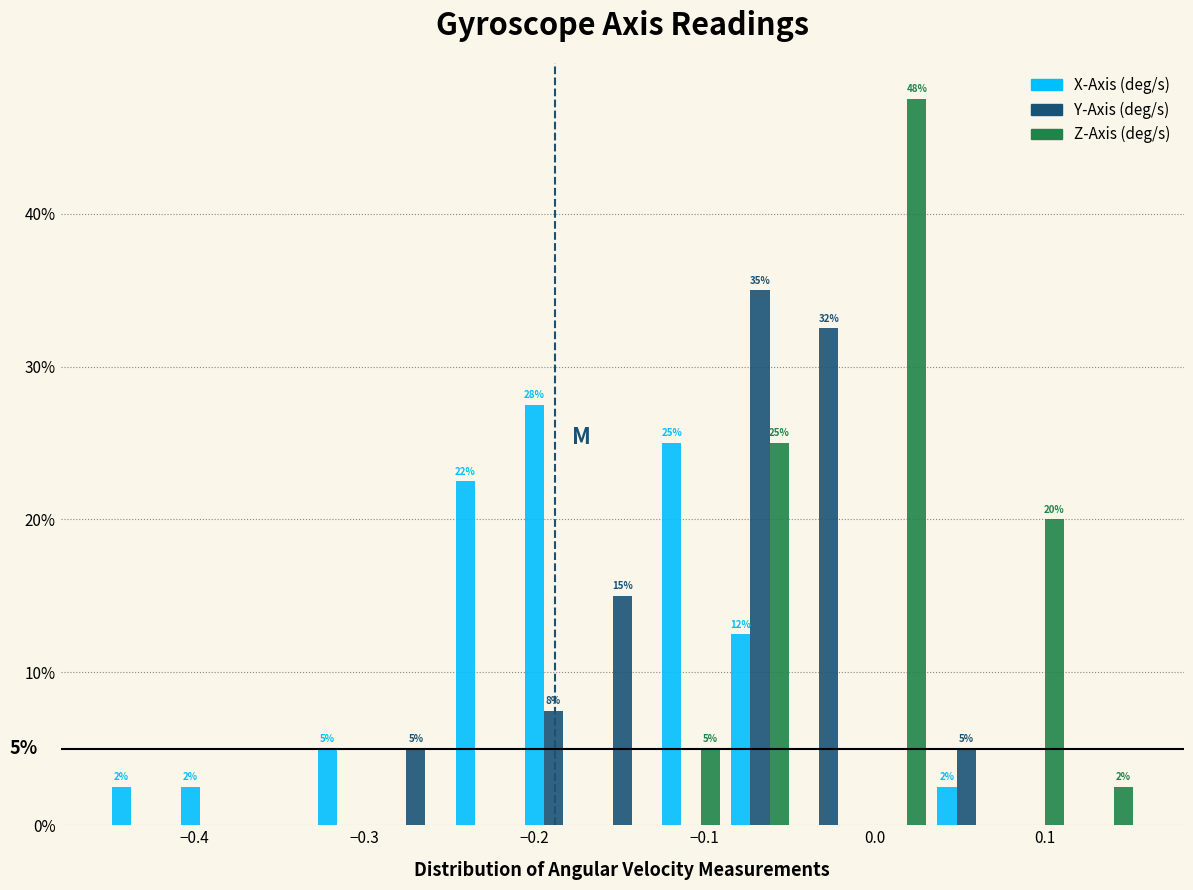

In the Y-Axis (deg/s) series, which range on the x-axis has the tallest bar?

-0.09 to -0.05